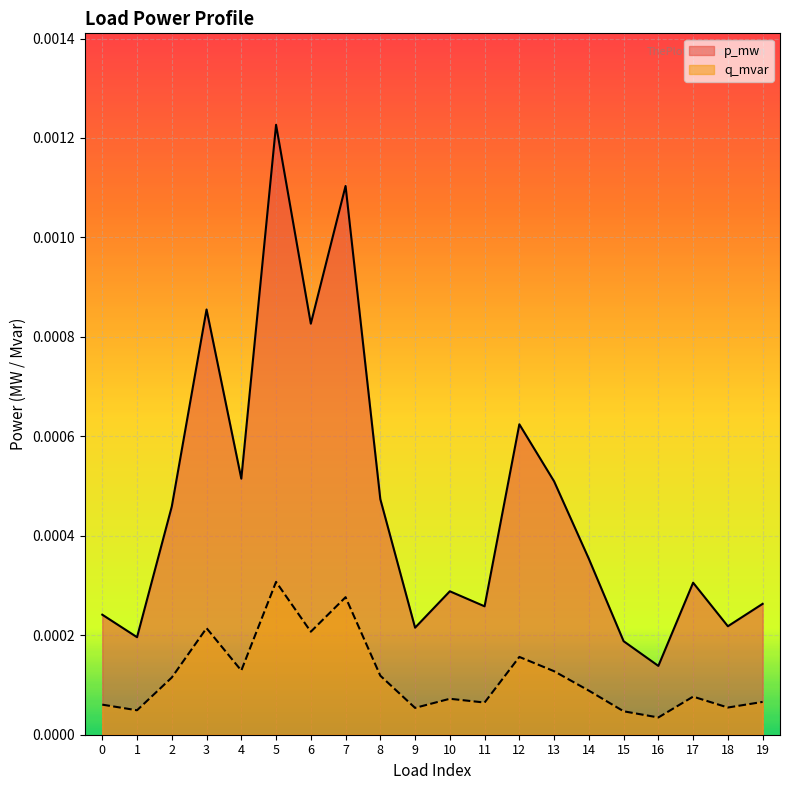

The value of q_mvar at 8 is 0.0. True or false?

True